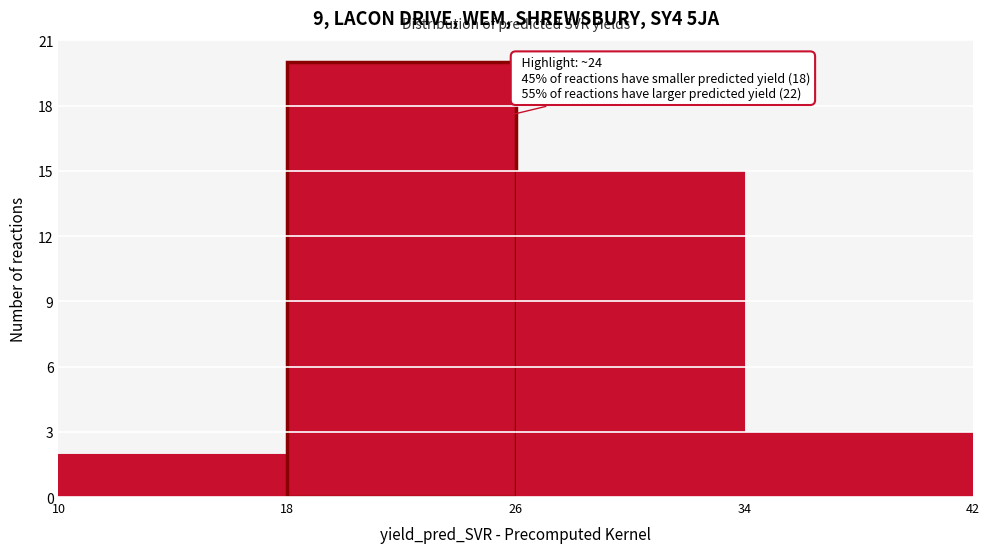

Over which range of the x-axis is the bar tallest?

18 to 26